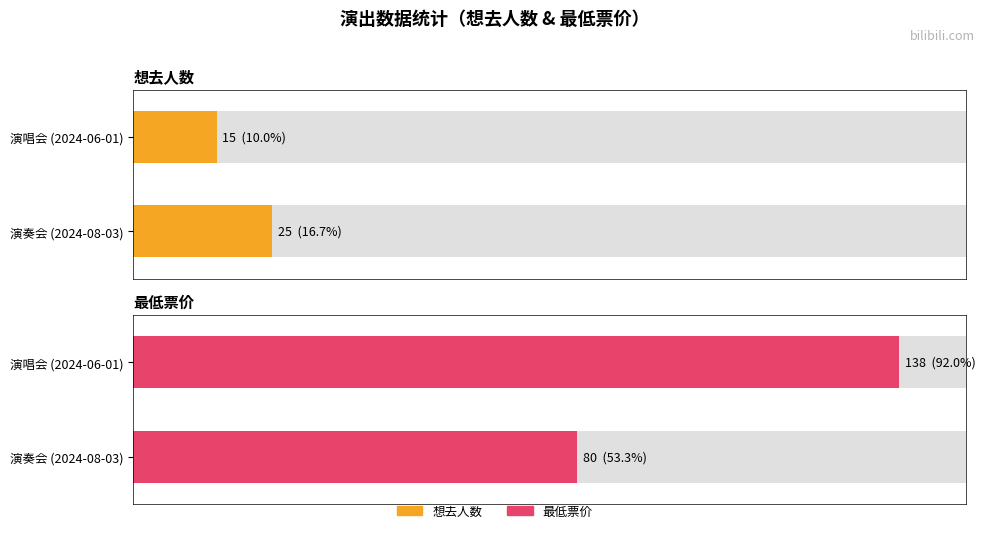

What is the average value of the 最低票价 series?

109